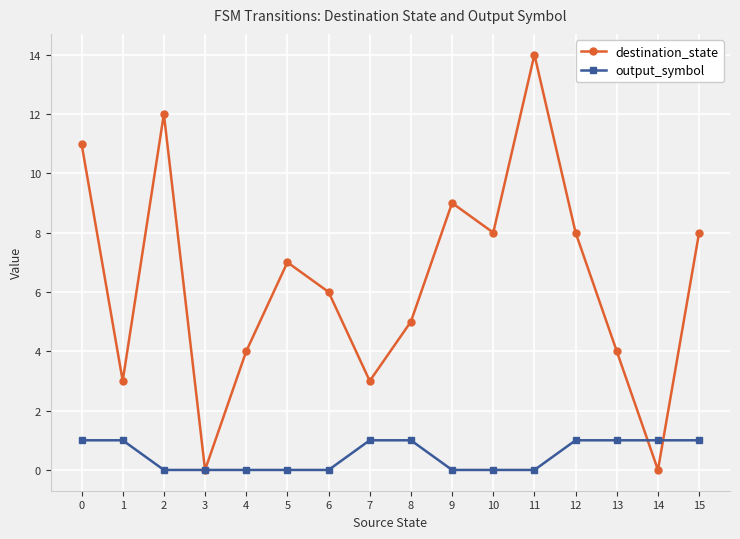

List the series in order of their peak value, highest first.

destination_state, output_symbol